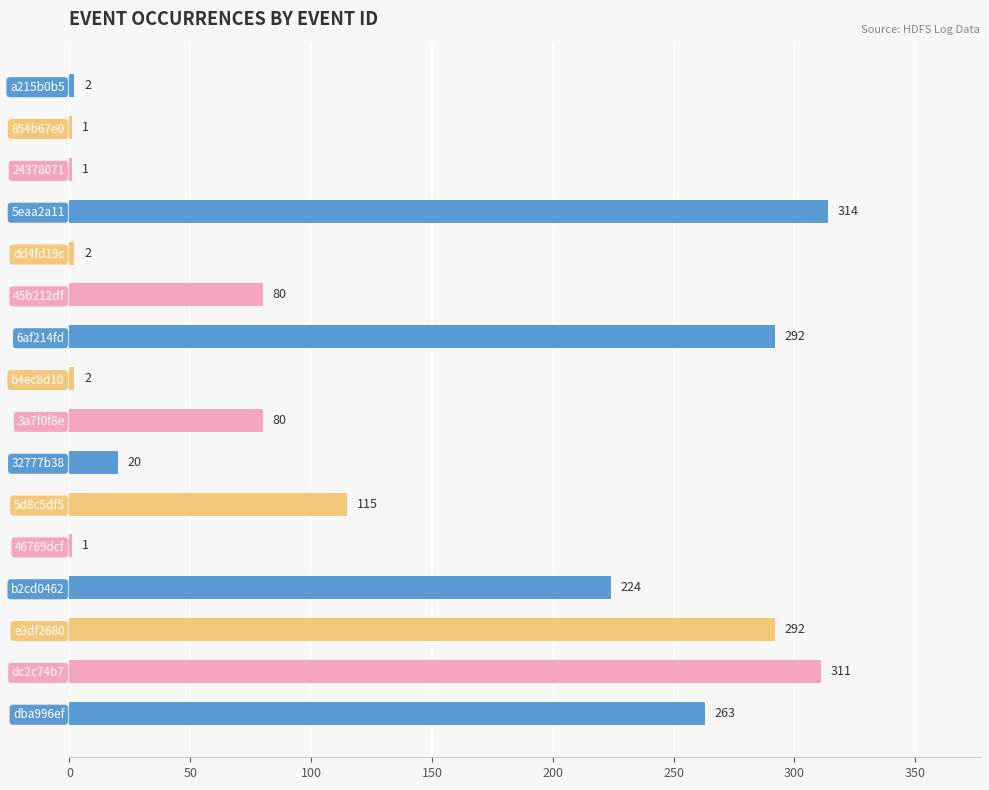

Where is the data nearest to the value 157?

5d8c5df5